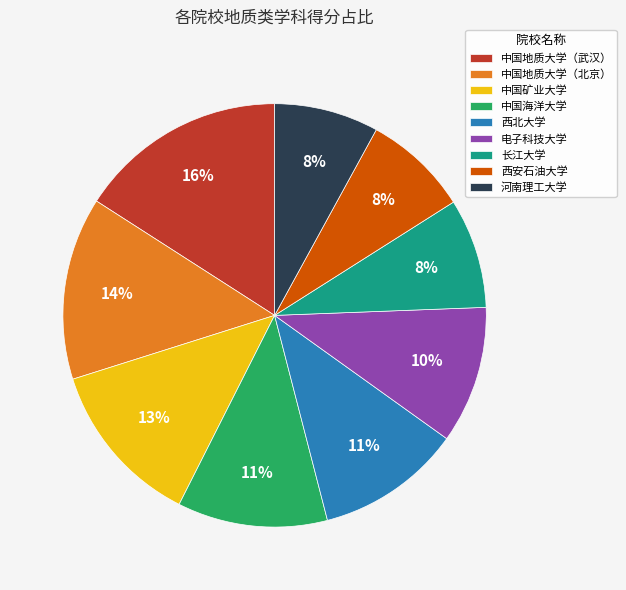

To the nearest percent, what percentage of the pie is 西北大学?

11%